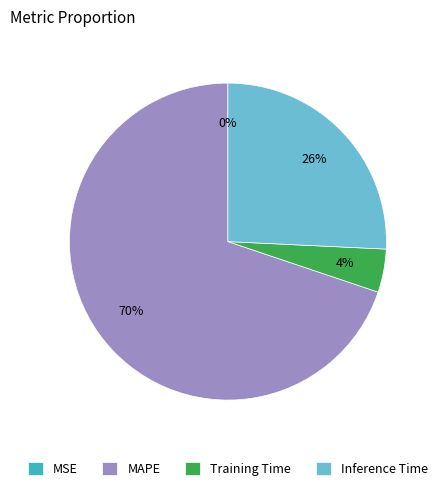

What is the largest slice in the pie chart?

MAPE